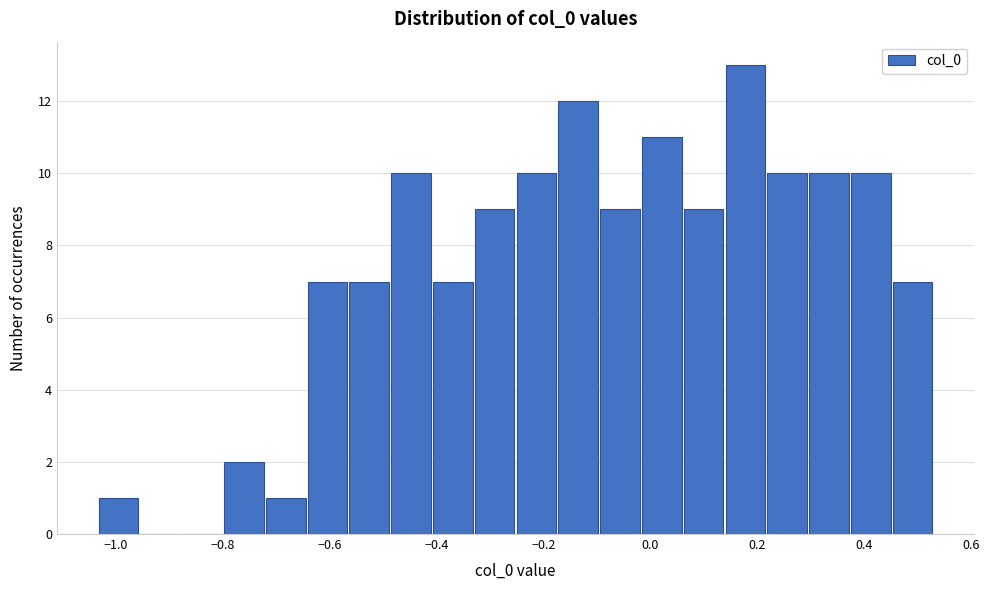

Around what value on the x-axis is the tallest bar? Give the approximate position of its centre, as read against the axis.

0.18